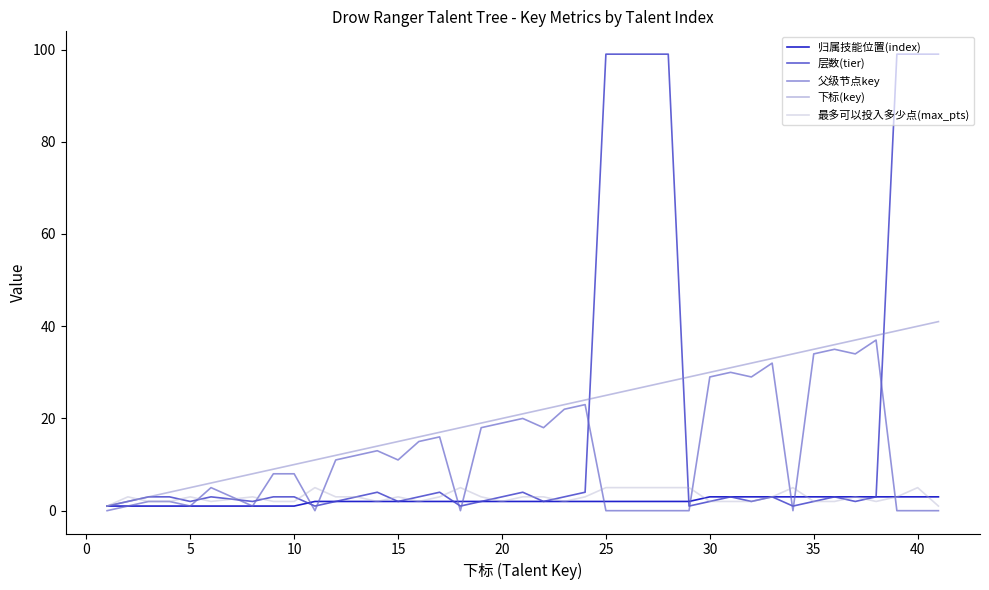

Which series has the widest spread of values?

层数(tier)